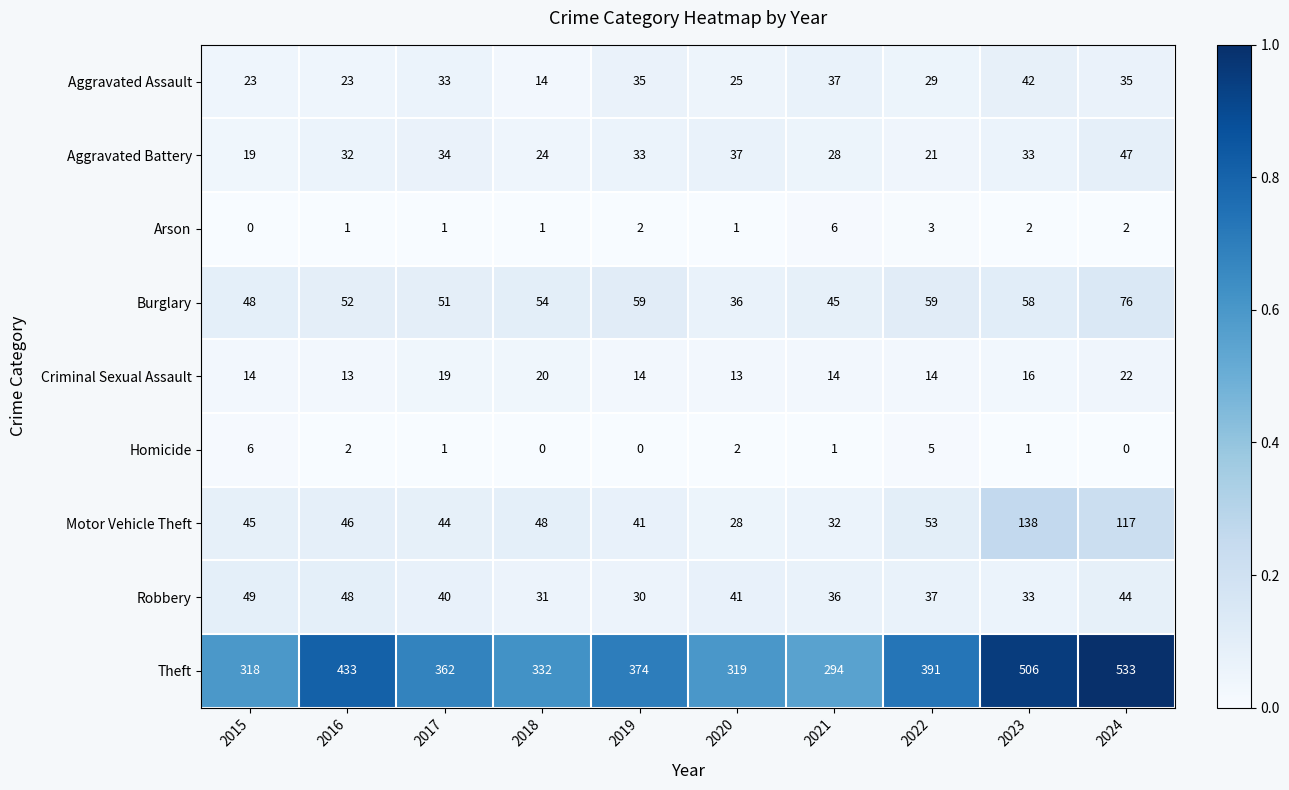

Which series has the widest spread of values?

Theft